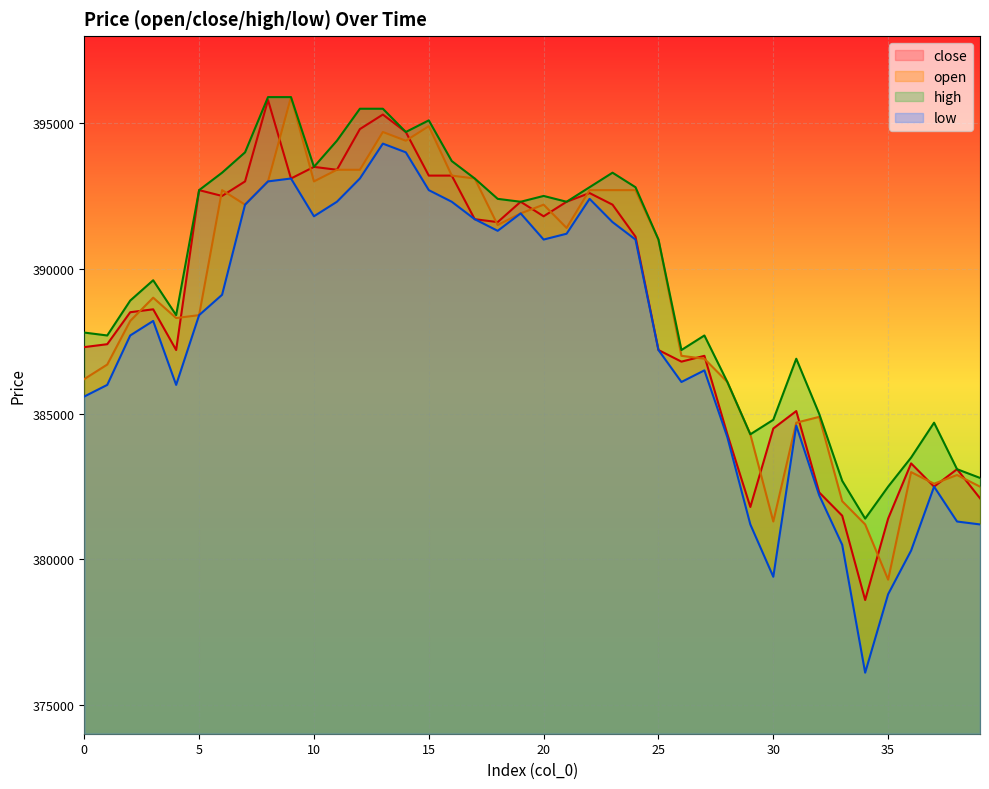

How many data points in open are above 391000?

19